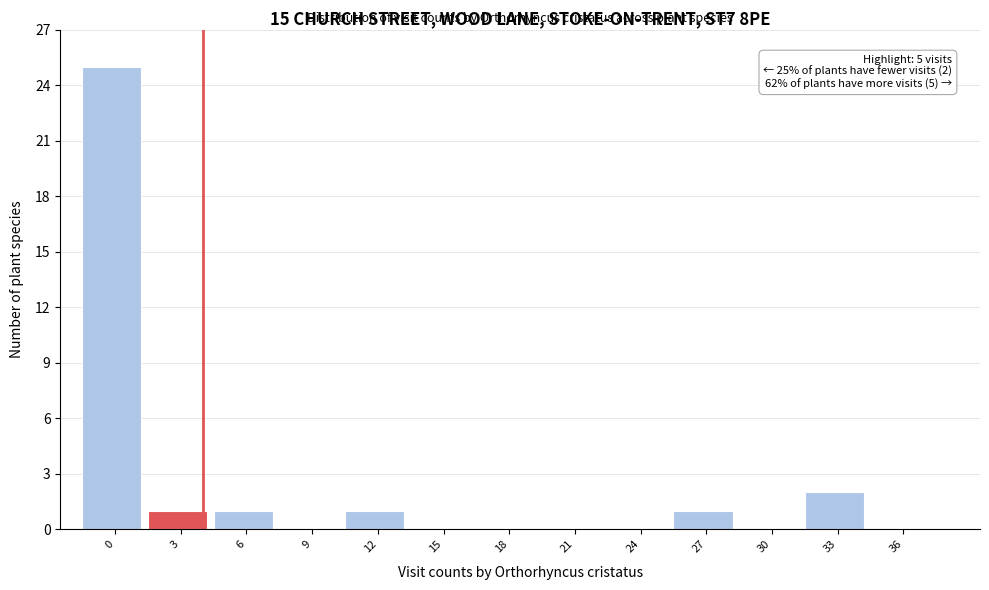

Reading left to right, transcribe all the data shown in this chart.

0=25	3=1	6=1	9=0	12=1	15=0	18=0	21=0	24=0	27=1	30=0	33=2	36=0